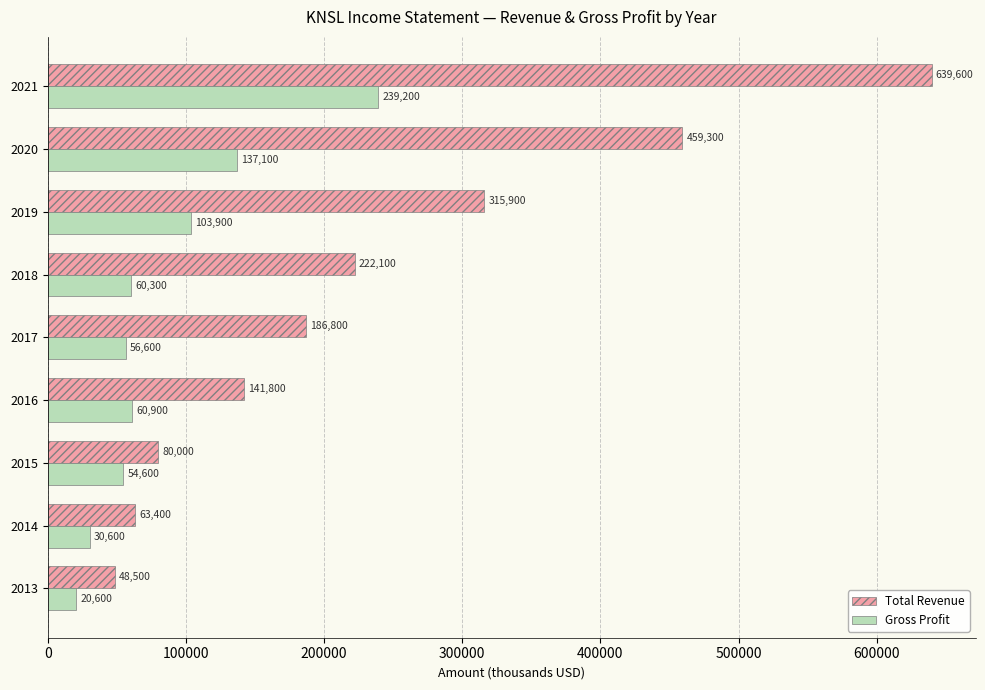

Which label corresponds to the smallest value in the chart?

2013